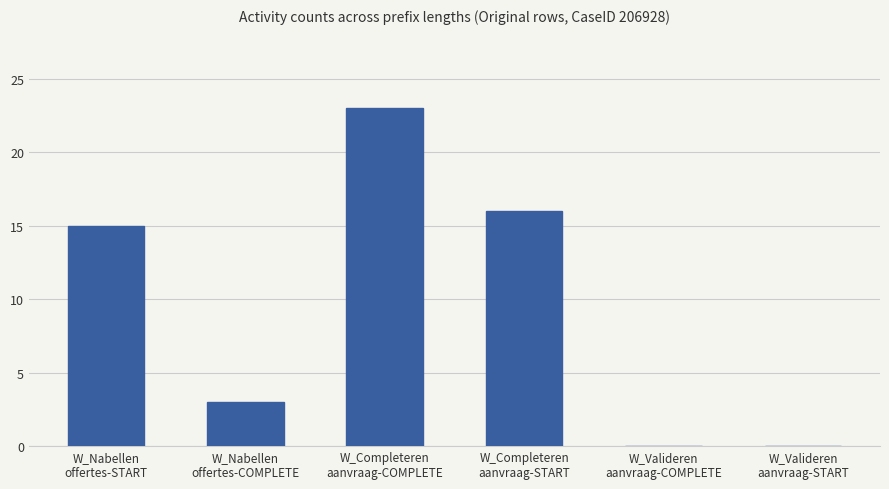

True or false: the data shows 0 at W_Valideren
aanvraag-COMPLETE.

True